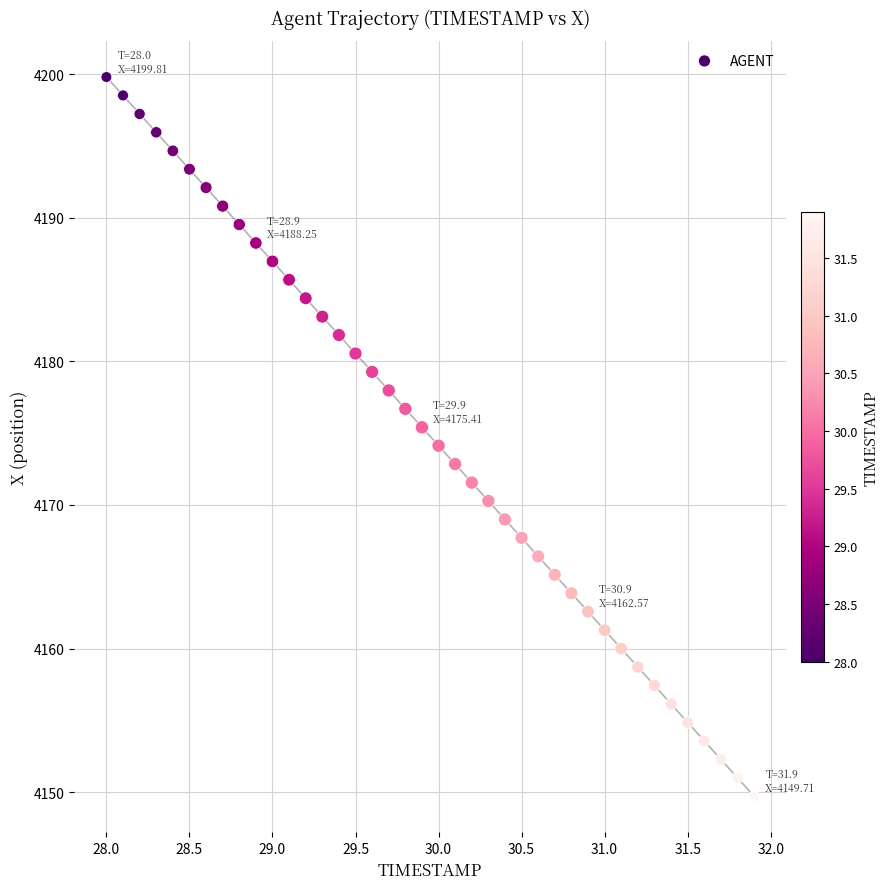

What is the range of Y values (max minus min)?

50.1